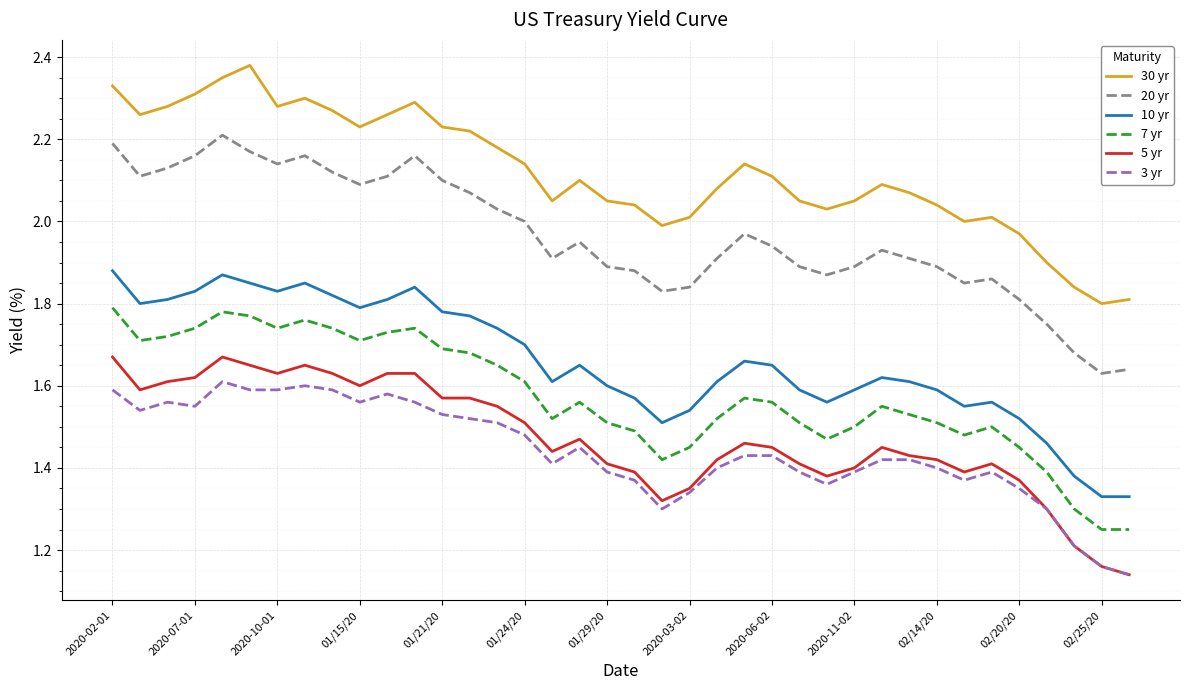

Rank the series by their maximum value, from lowest to highest.

3 yr, 5 yr, 7 yr, 10 yr, 20 yr, 30 yr